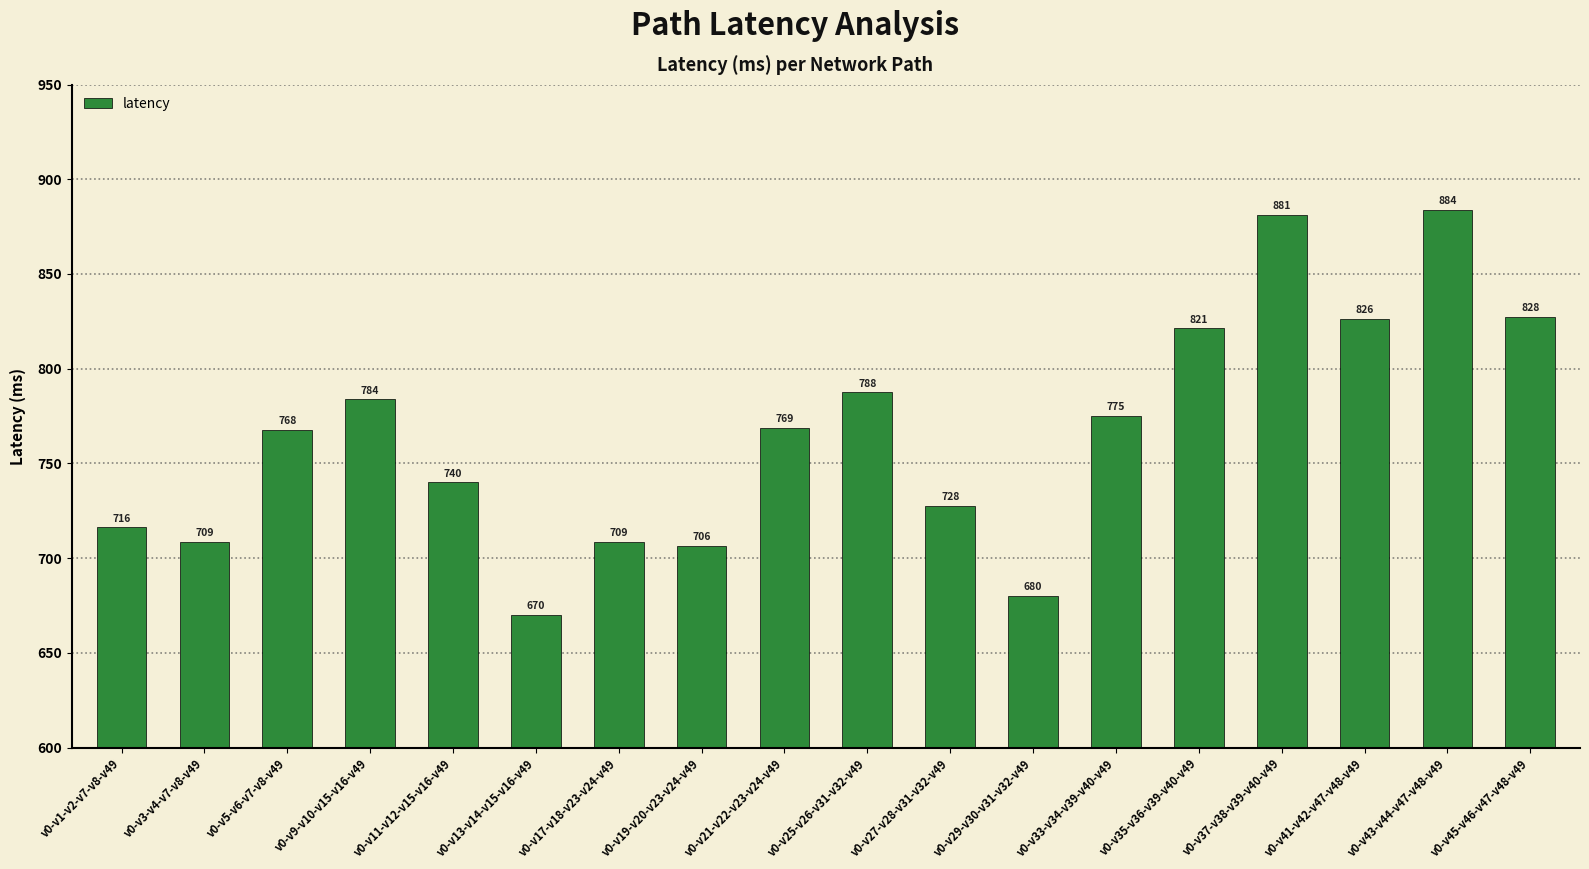

Does the chart contain any negative values?

No